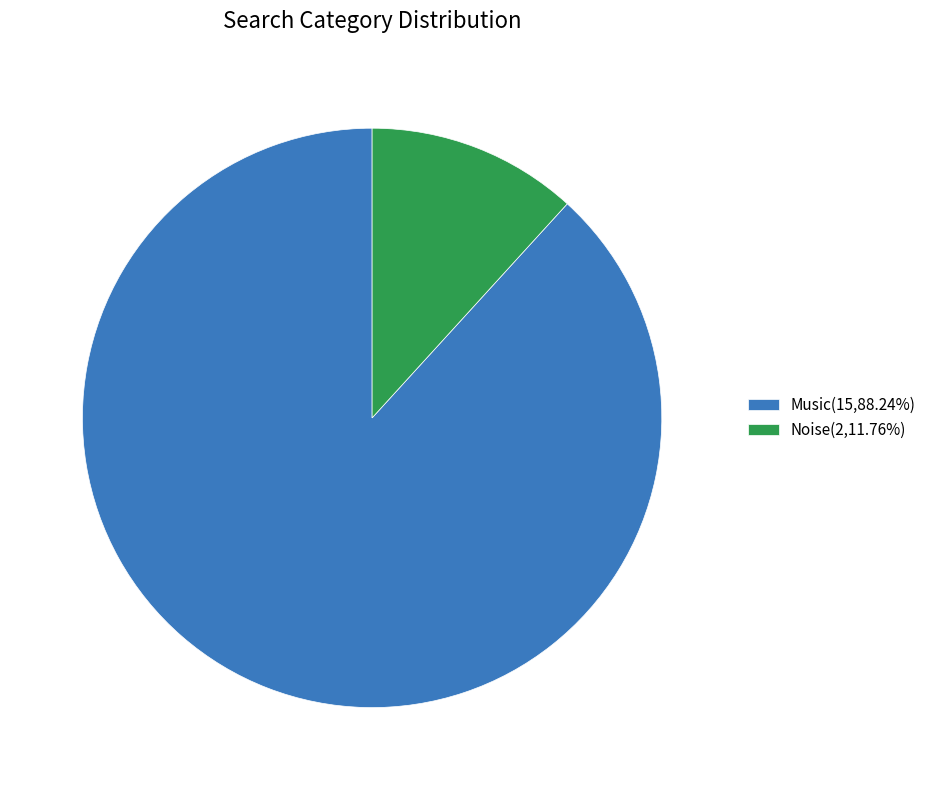

Which category accounts for the majority?

Music